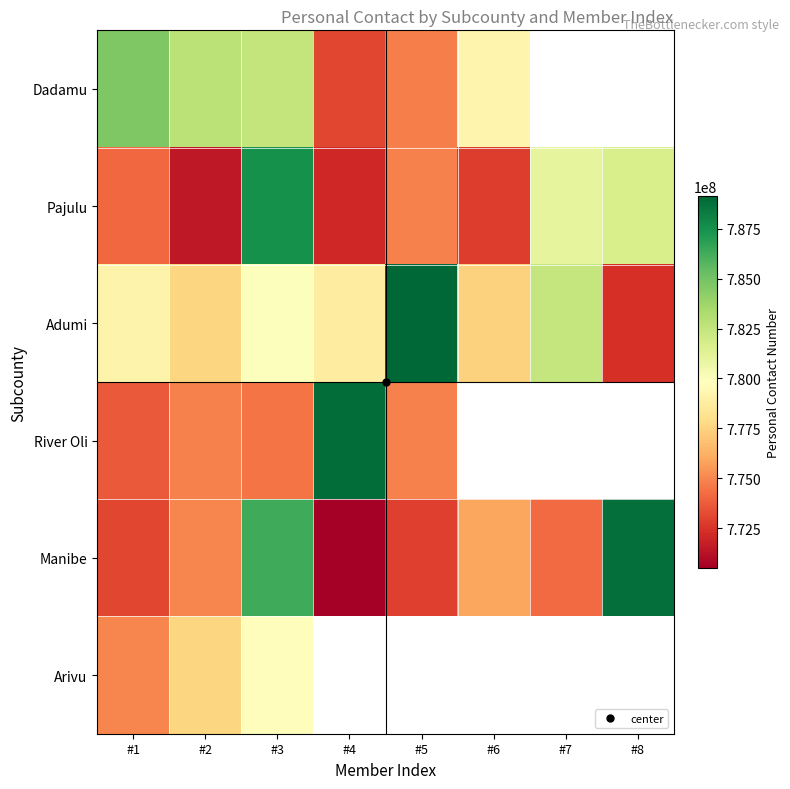

What is the approximate value of Pajulu at #4?

772078161.0